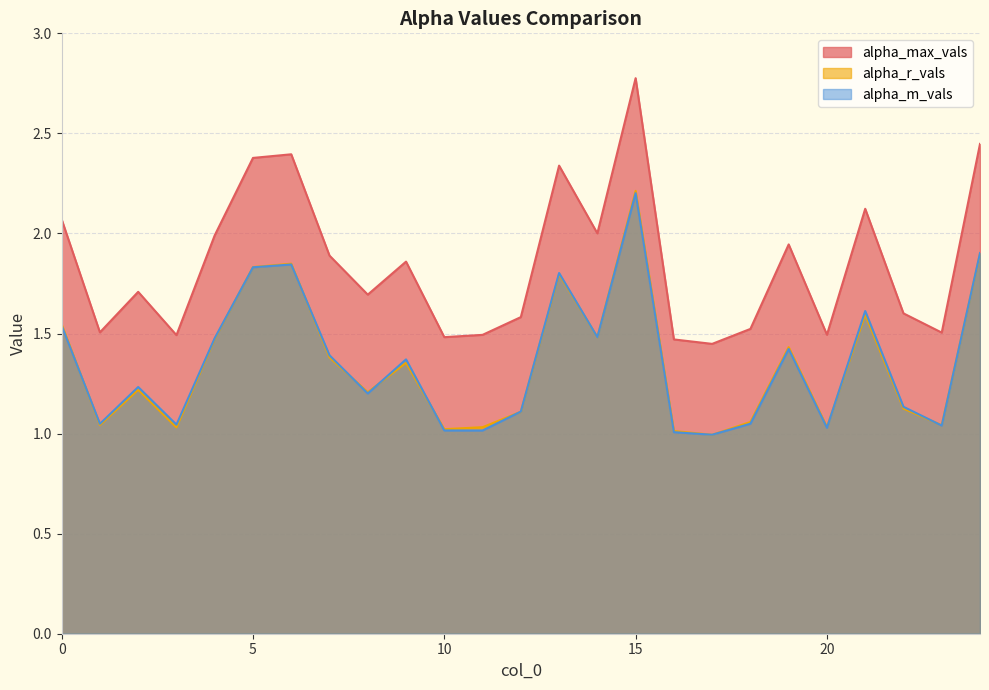

The value of alpha_m_vals at 8 is 1.2. True or false?

True